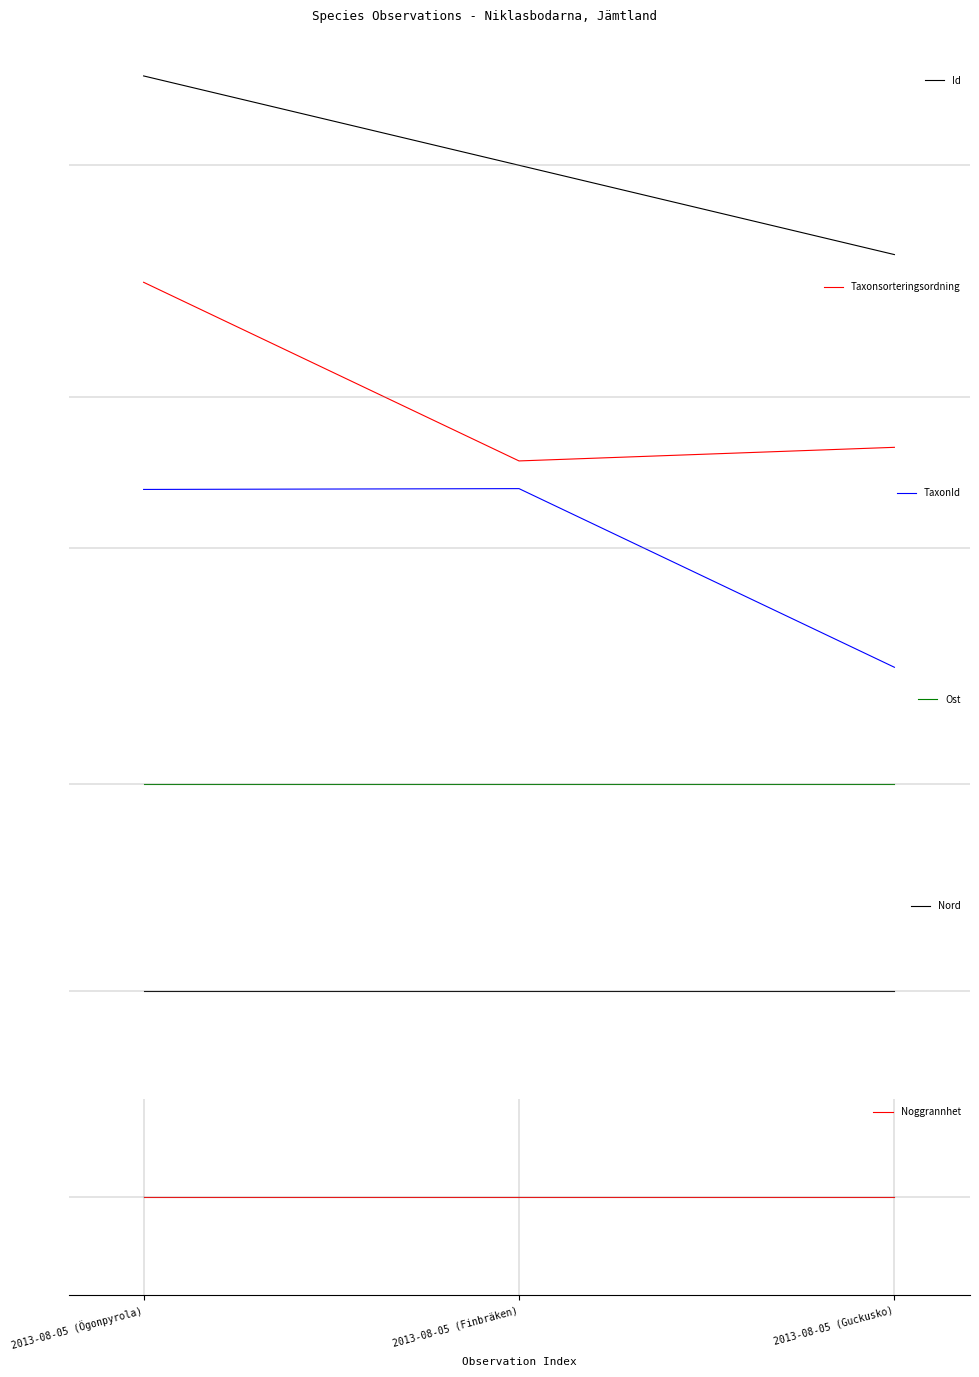

What are all the series names shown in the legend?

Id, Taxonsorteringsordning, TaxonId, Ost, Nord, Noggrannhet